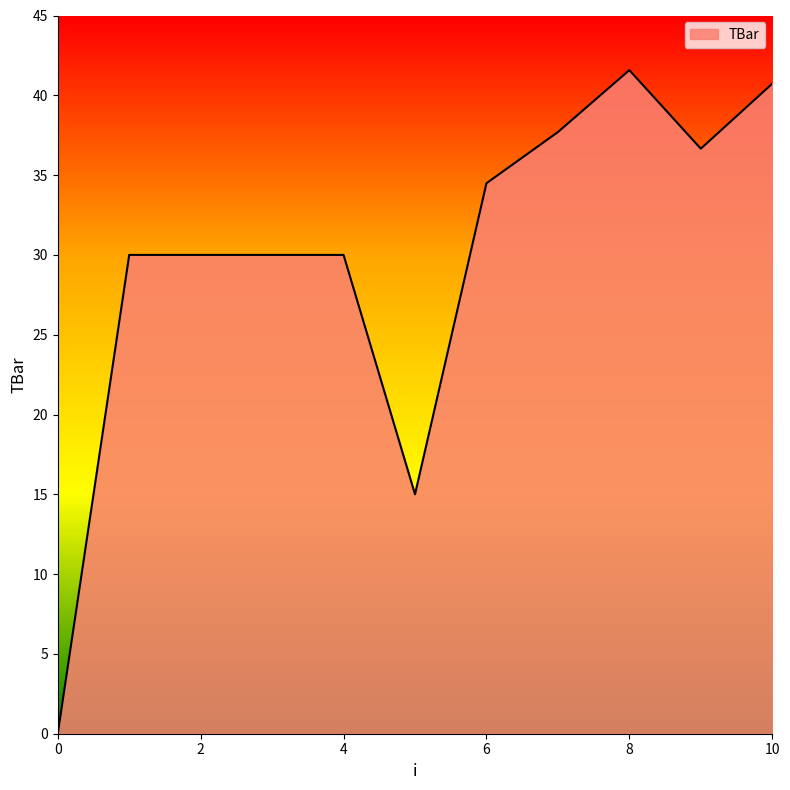

What is the difference between the maximum and minimum values?

41.6